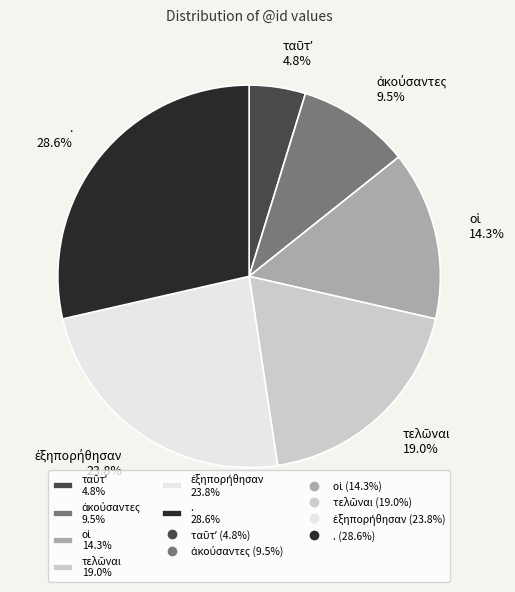

Is there a majority slice in this chart?

No